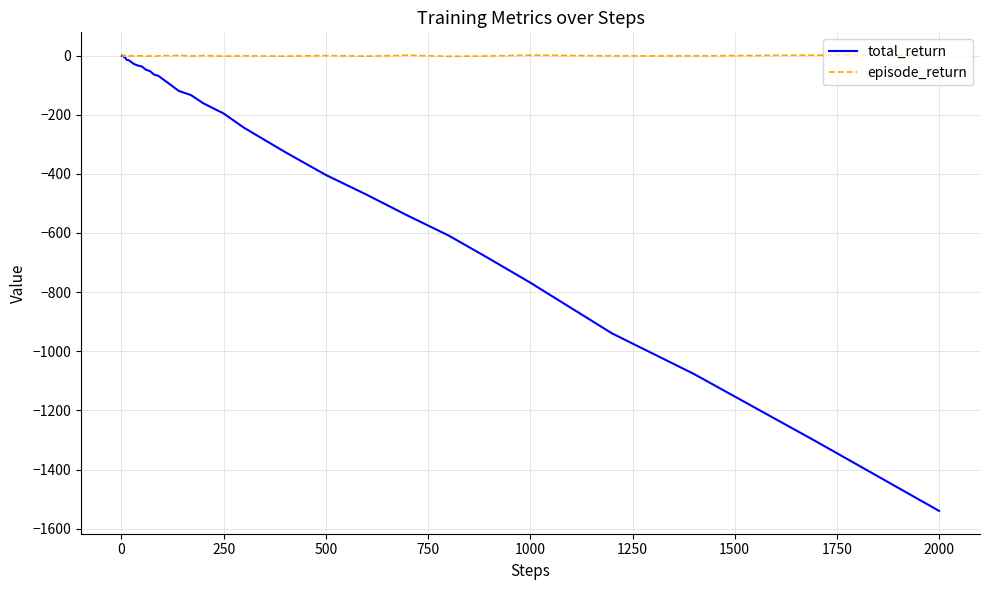

Which series has the largest range (max minus min)?

total_return